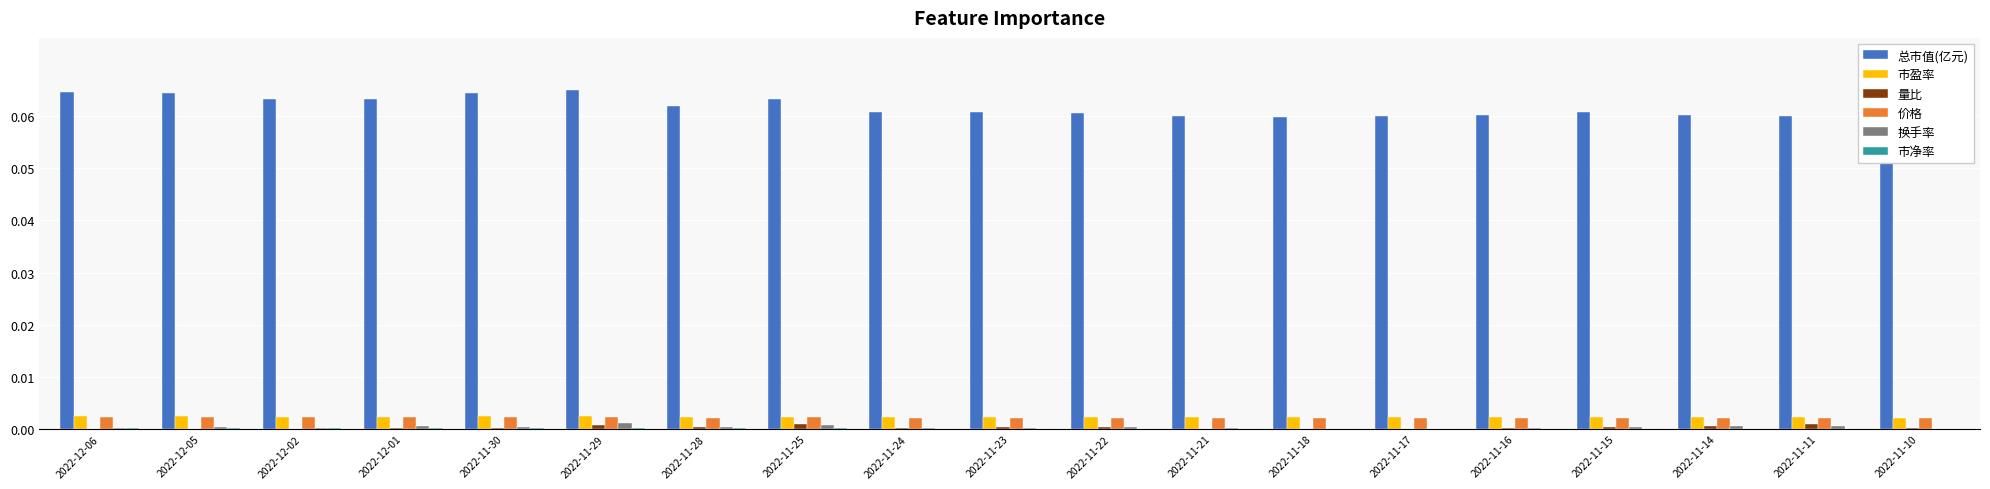

List the labels in order of 市净率 value, largest first.

2022-11-29, 2022-12-06, 2022-12-05, 2022-11-30, 2022-12-02, 2022-12-01, 2022-11-25, 2022-11-28, 2022-11-24, 2022-11-23, 2022-11-22, 2022-11-21, 2022-11-17, 2022-11-16, 2022-11-15, 2022-11-14, 2022-11-18, 2022-11-11, 2022-11-10